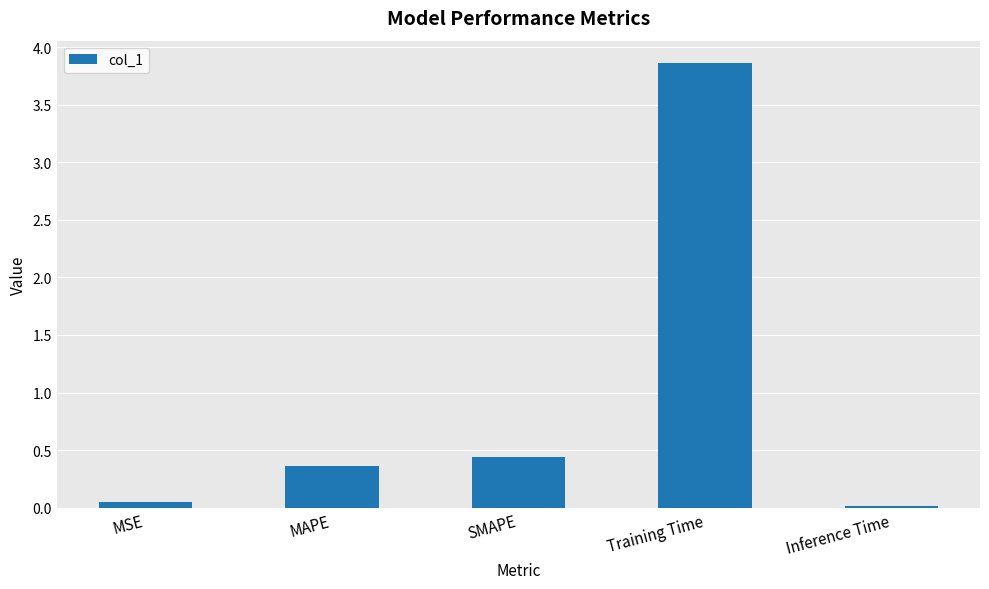

What is the label of the 2nd bar from the left?

MAPE